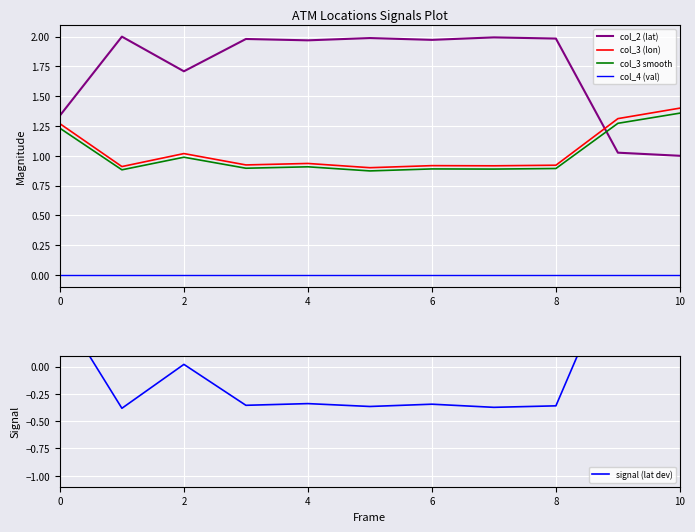

What is the label of the 3rd point from the right?

8